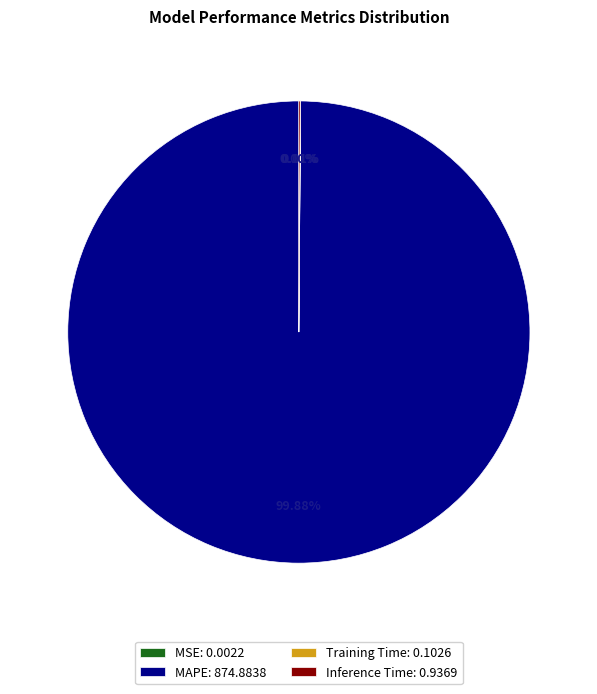

Does MAPE: 874.8838 account for over 50% of the chart?

Yes